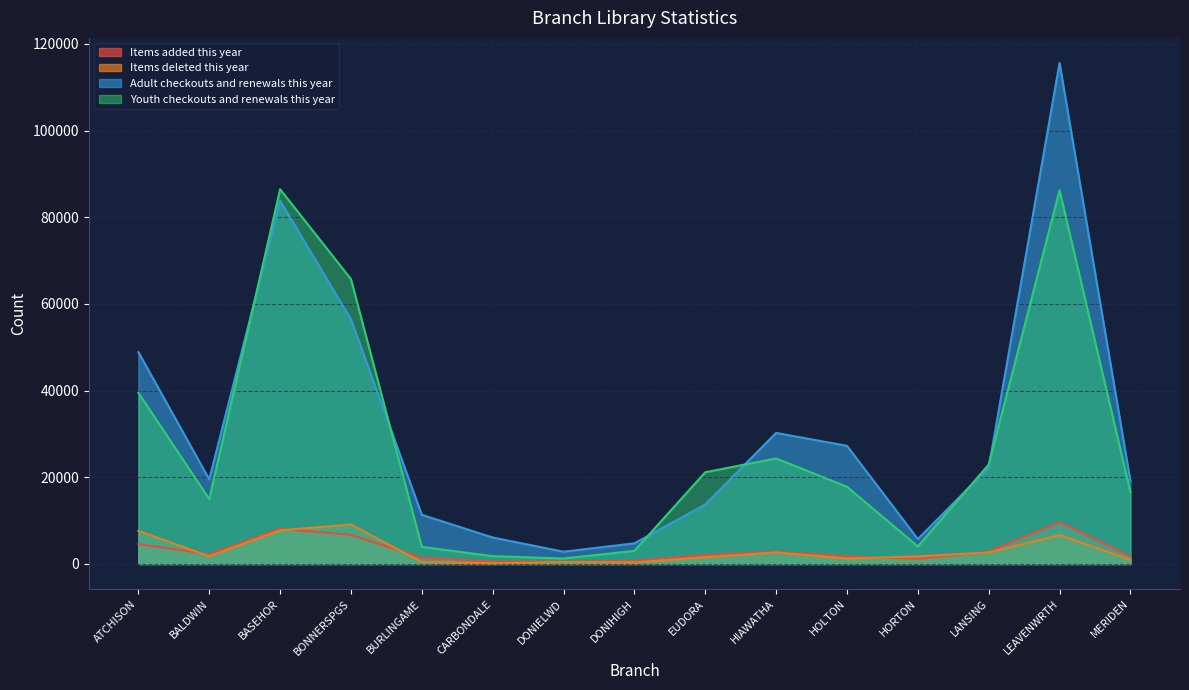

Rank the series at BURLINGAME from lowest to highest value.

Items deleted this year, Items added this year, Youth checkouts and renewals this year, Adult checkouts and renewals this year